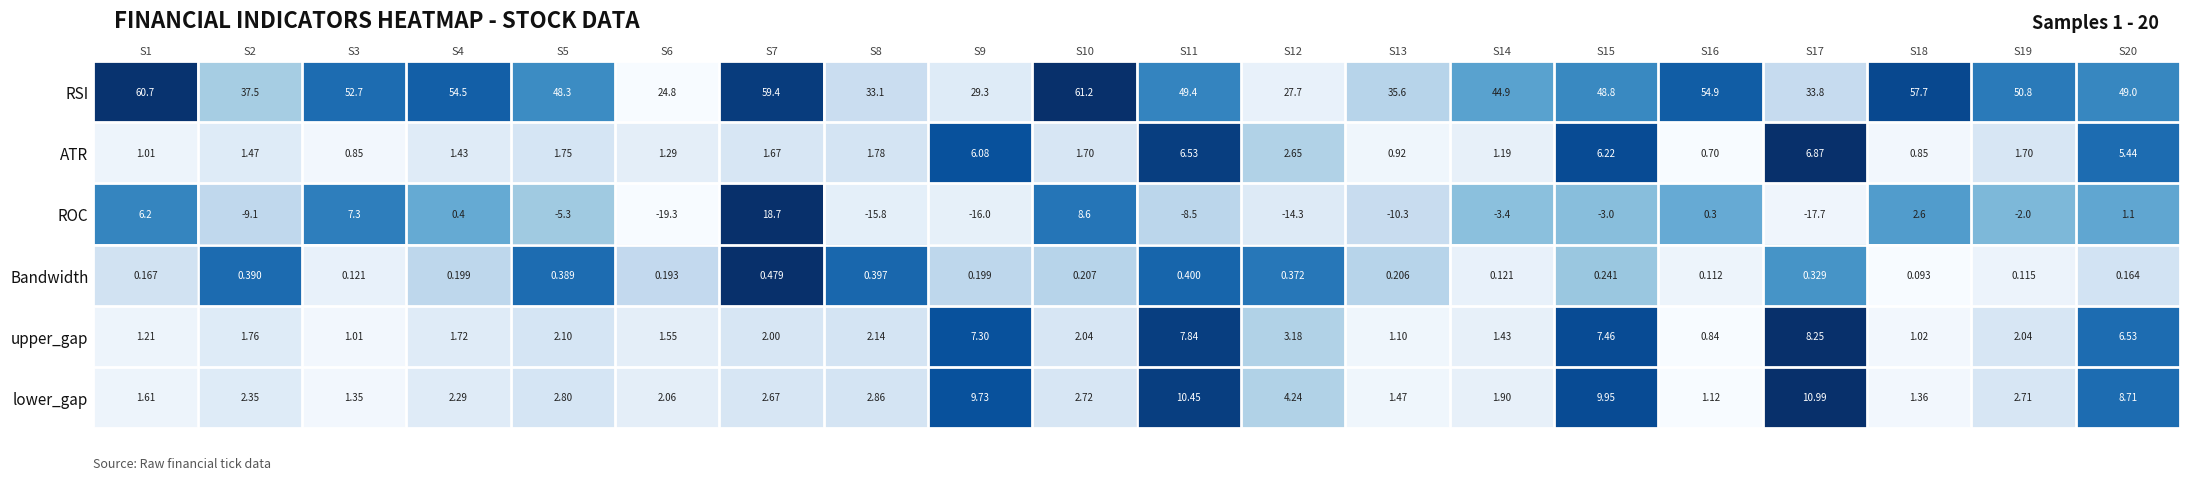

Is the value of upper_gap at S14 greater than the value of ROC at S3?

No